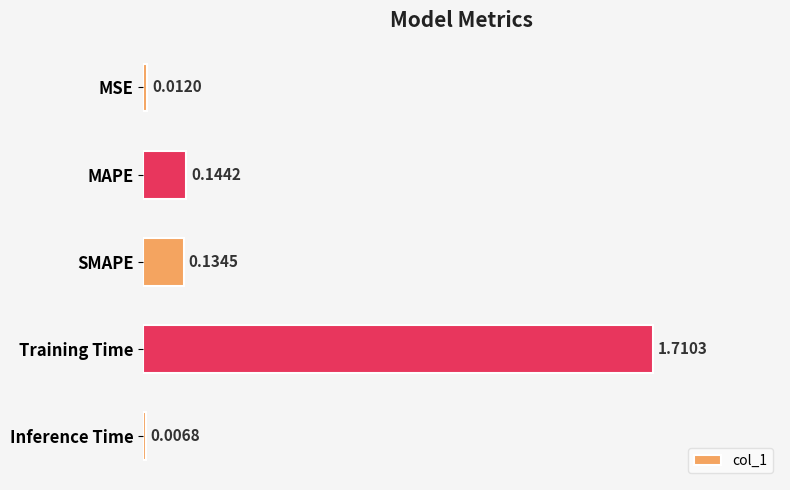

What is the label of the 2nd bar from the top?

MAPE